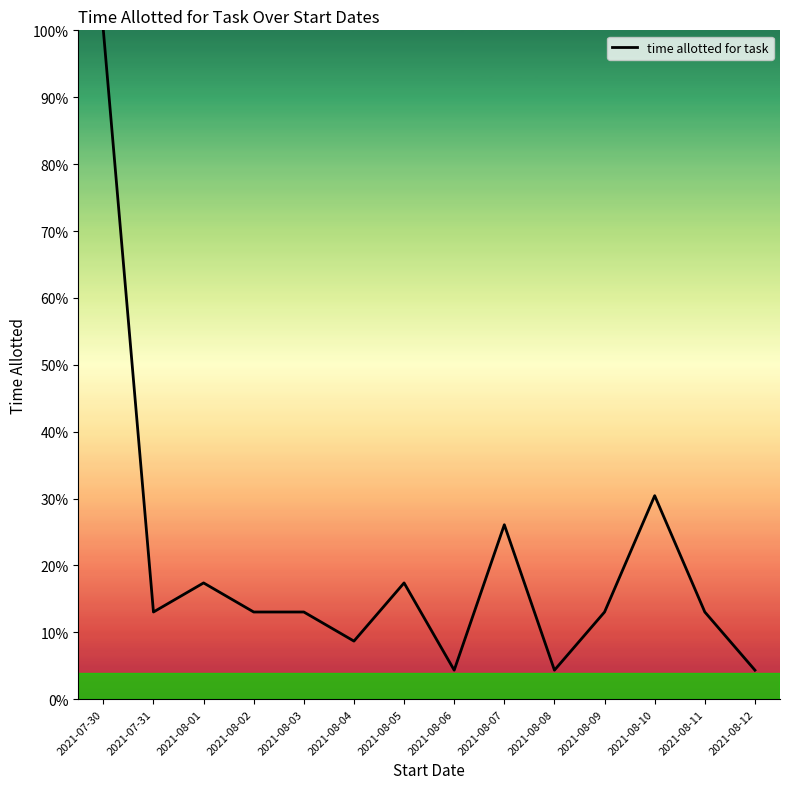

Where is the data nearest to the value 52?

2021-08-10